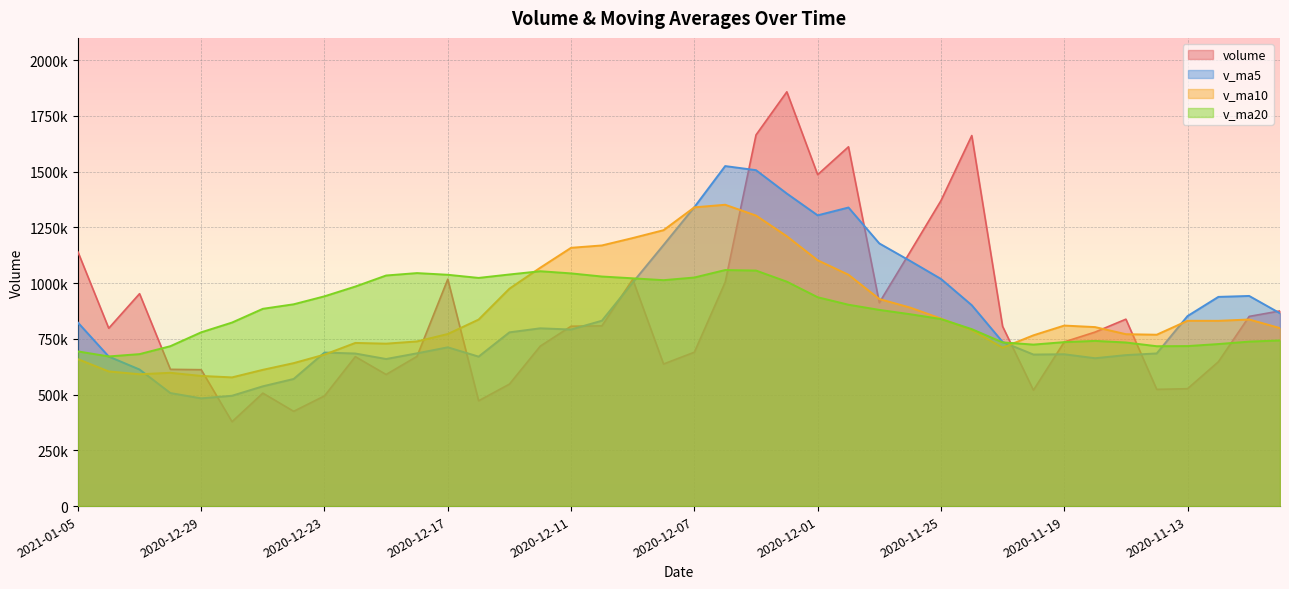

Rank the series by their maximum value, from lowest to highest.

v_ma20, v_ma10, v_ma5, volume